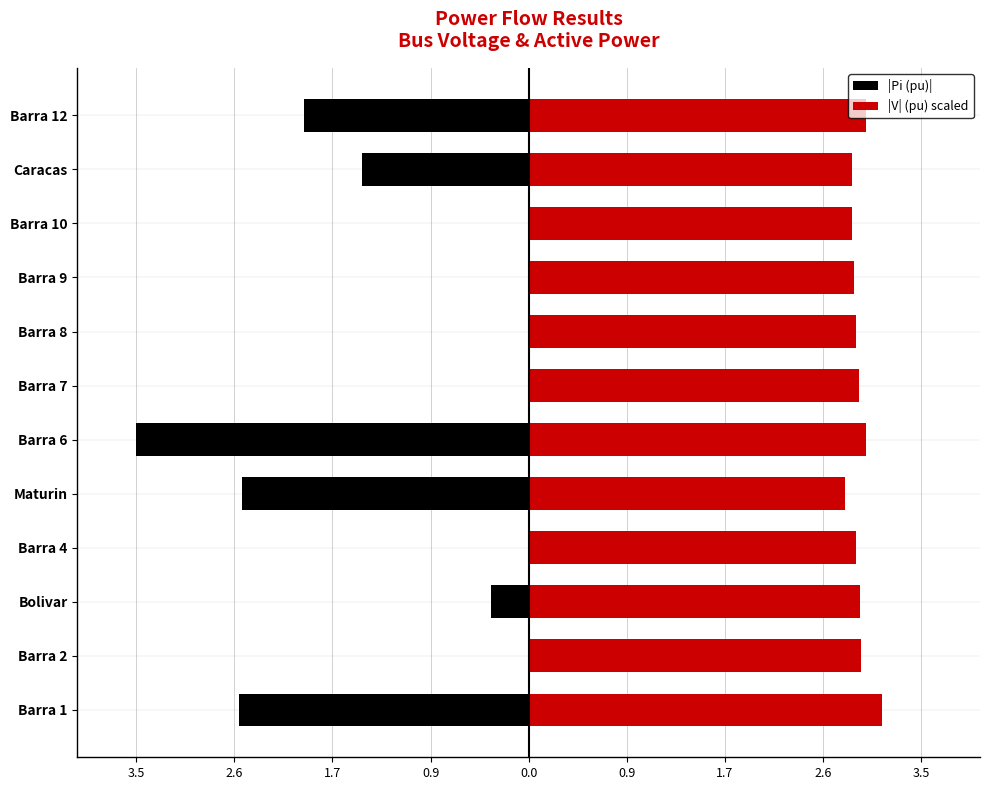

Rank the series at Barra 2 from highest to lowest value.

|V| (pu) scaled, |Pi (pu)|